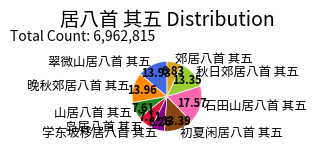

Which slice is the largest?

石田山居八首 其五